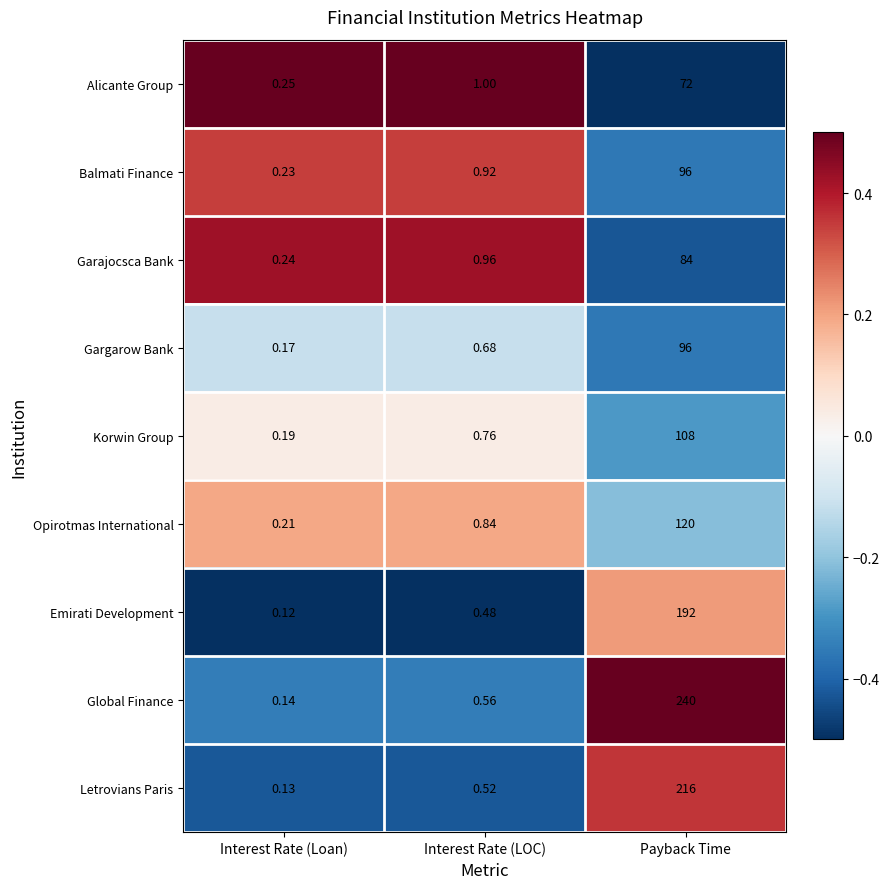

Between Interest Rate (Loan) and Payback Time, which series saw the biggest shift?

Global Finance